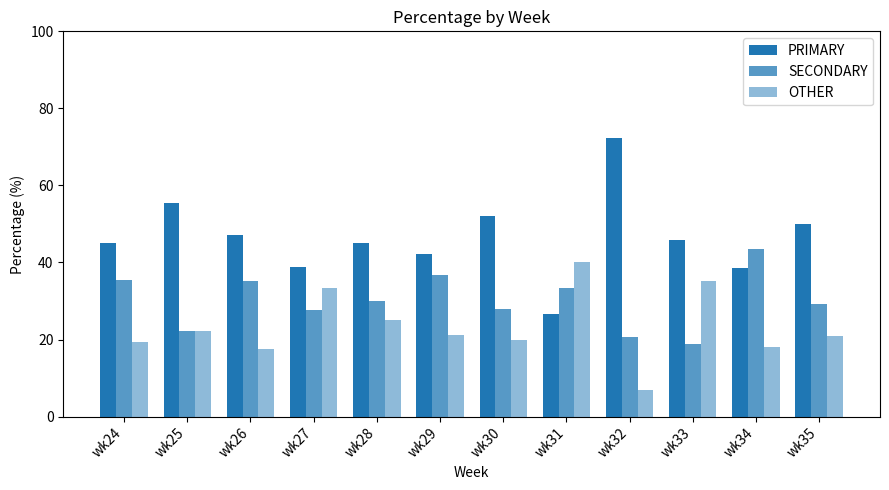

Does the chart contain any negative values?

No